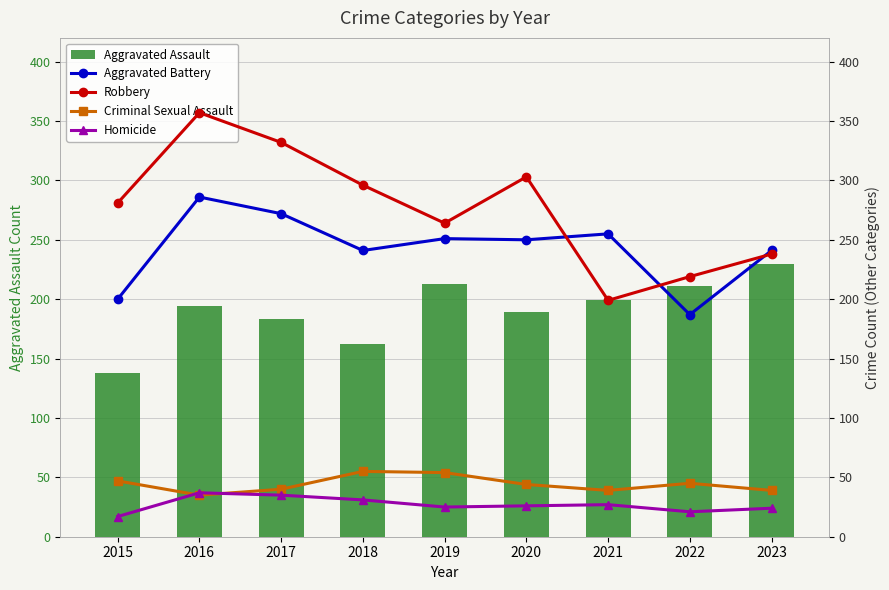

What is the sum of the Aggravated Assault values at 2023 and 2020?

419